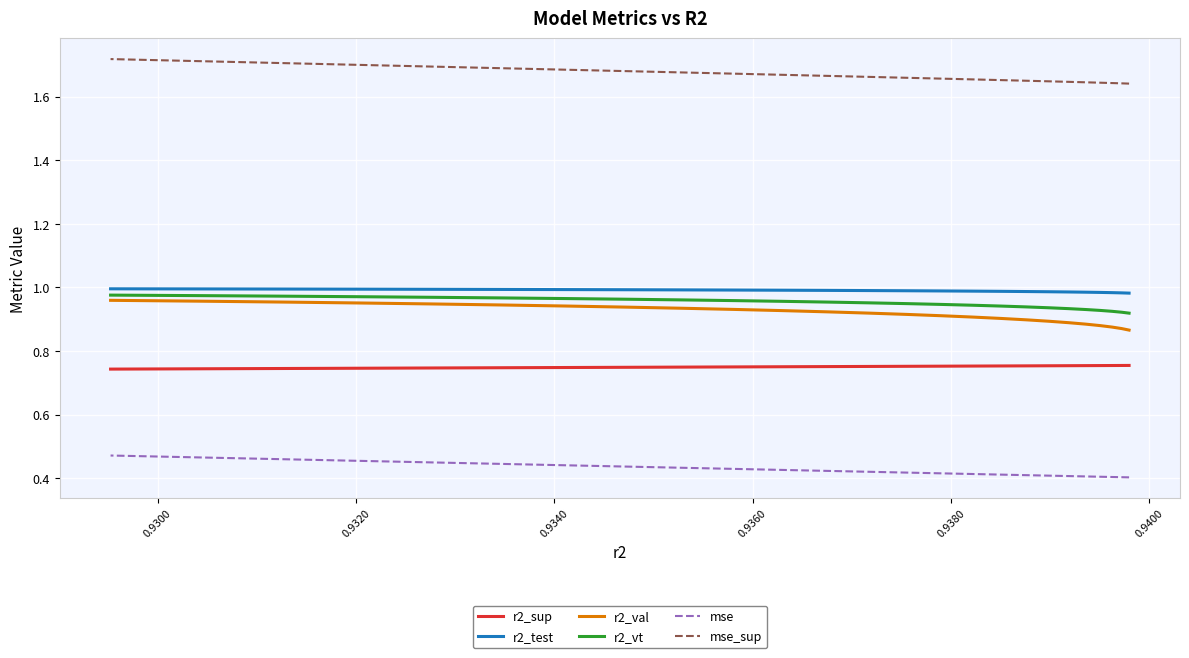

True or false: r2_test has more than 1 interior local peaks.

False